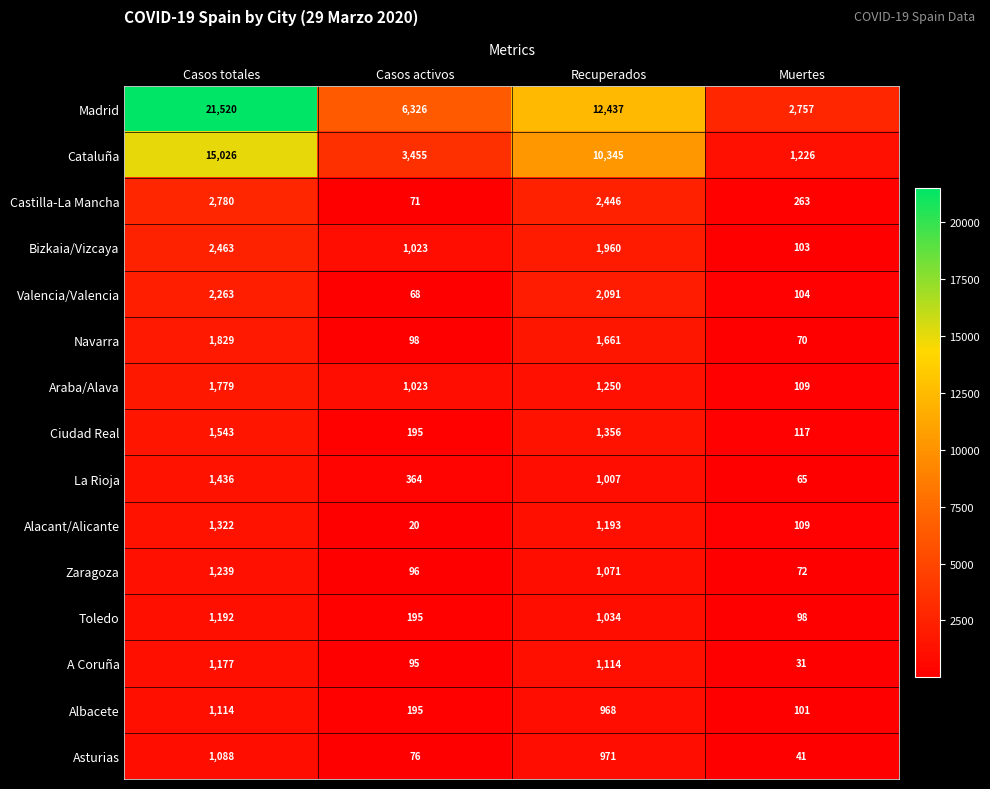

At which category is the sum across all series the highest?

Casos totales